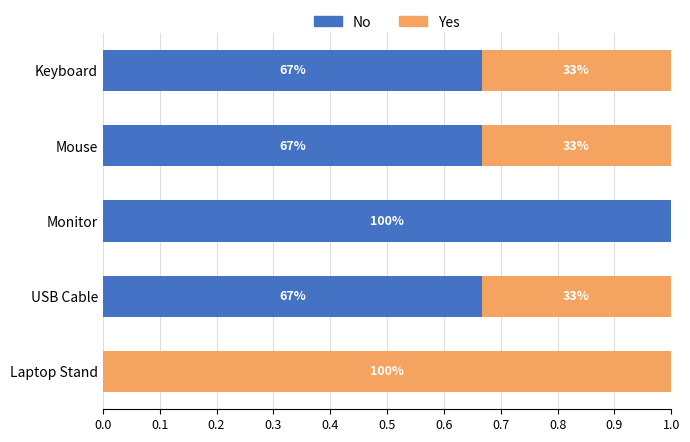

What are all the series names shown in the legend?

No, Yes